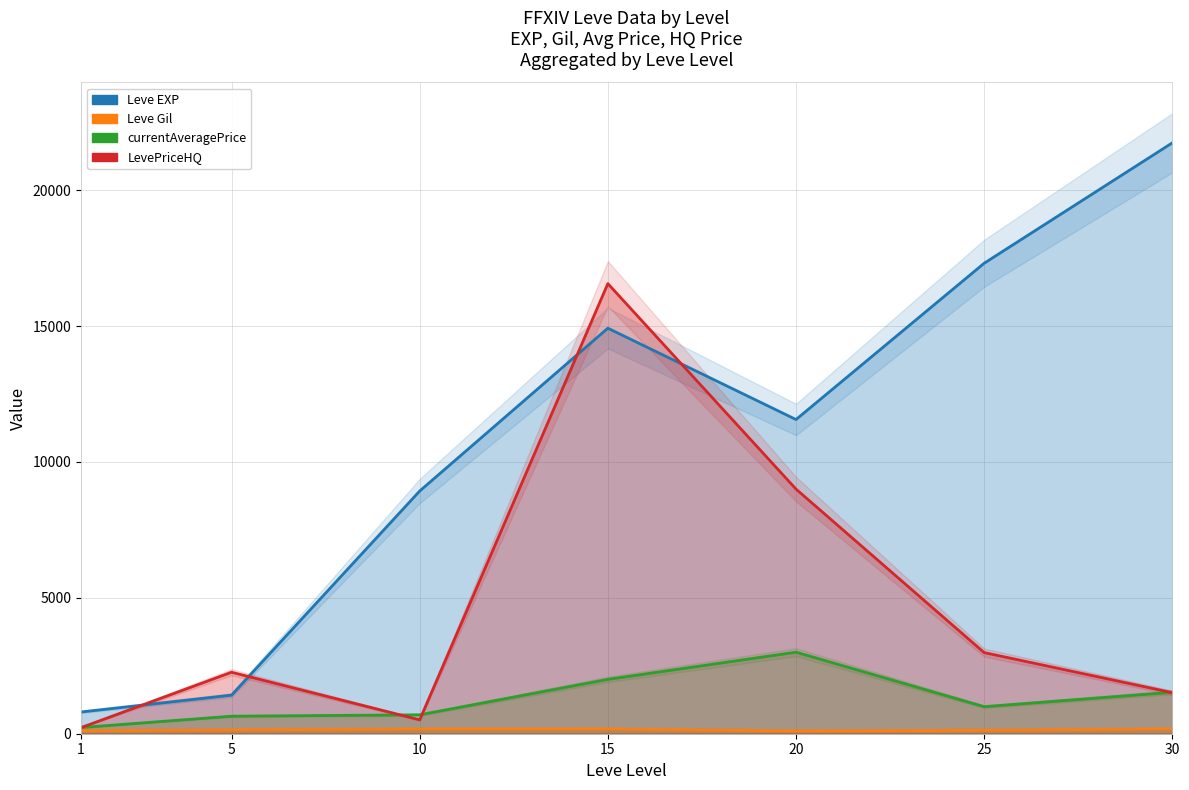

What is the total value across all series at 1?

1366